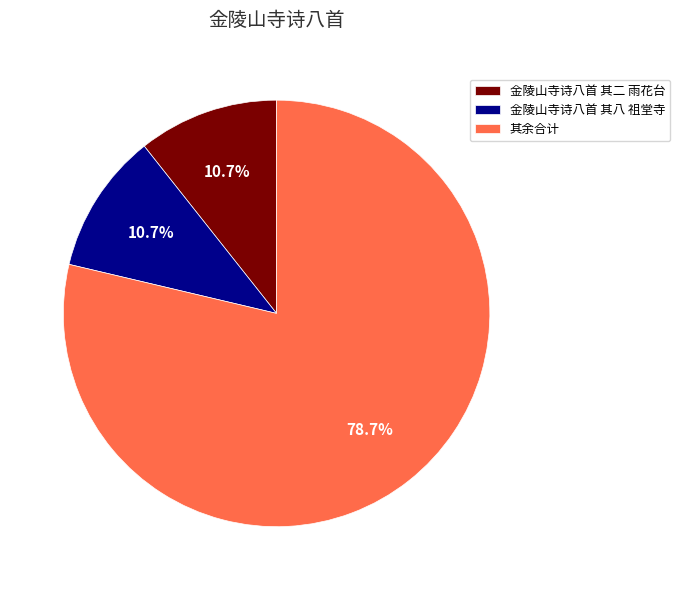

Is the sum of 金陵山寺诗八首 其八 祖堂寺 and 其余合计 greater than half?

Yes